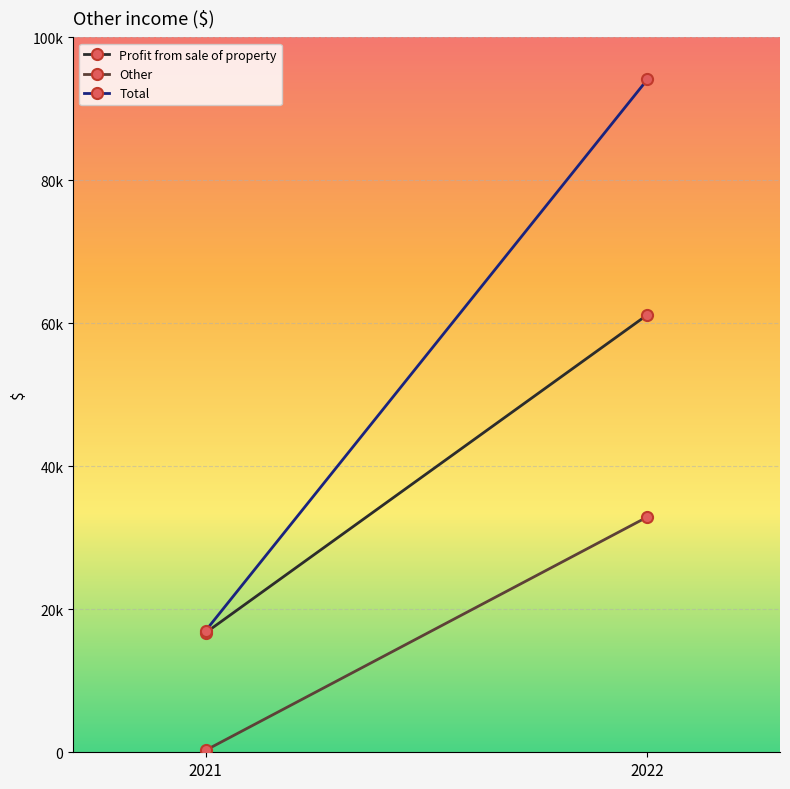

What is the sum of the Other values at 2021 and 2022?

33210